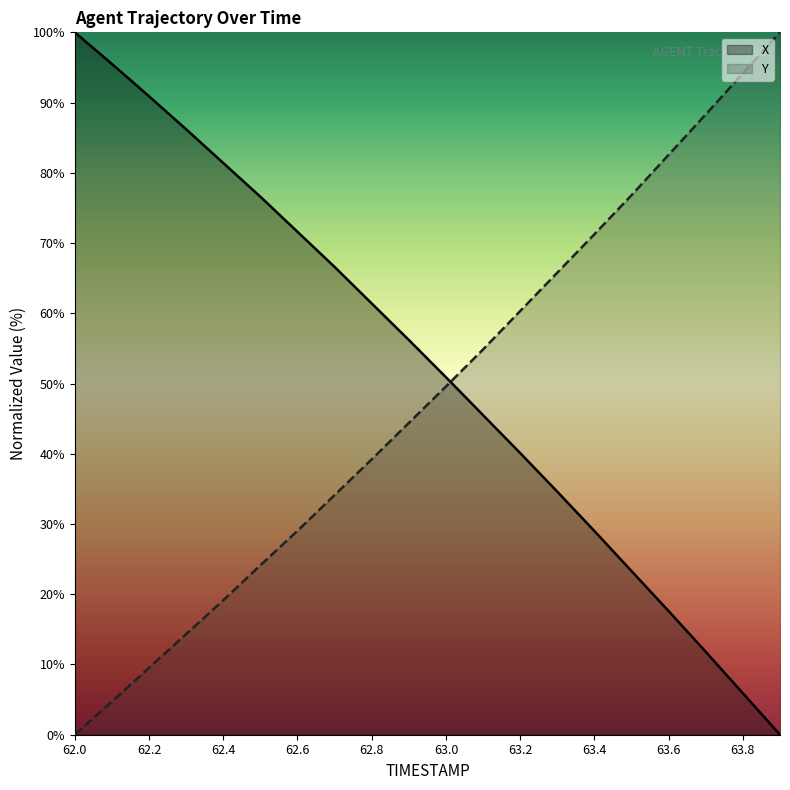

True or false: X has more than 1 points higher than both neighbors.

False